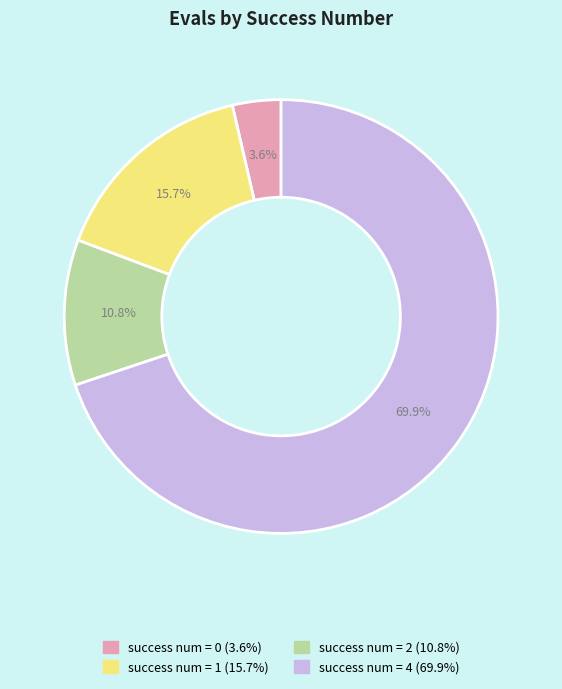

Is there a majority slice in this chart?

Yes